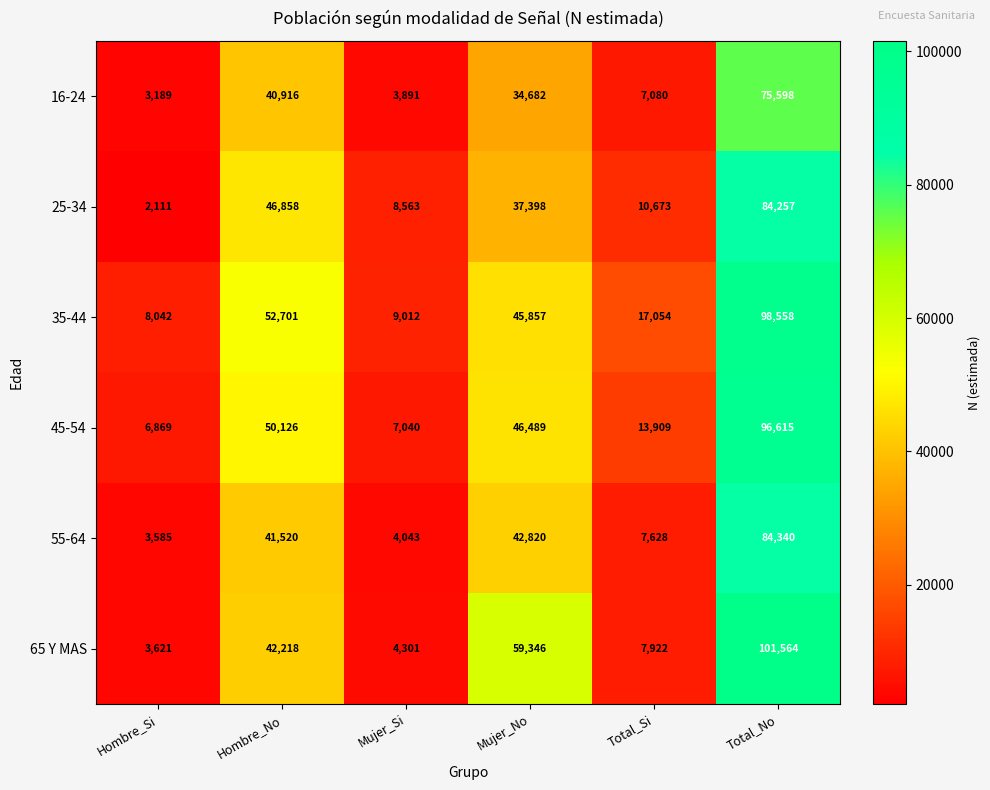

At how many categories does at least one series exceed 77210?

1